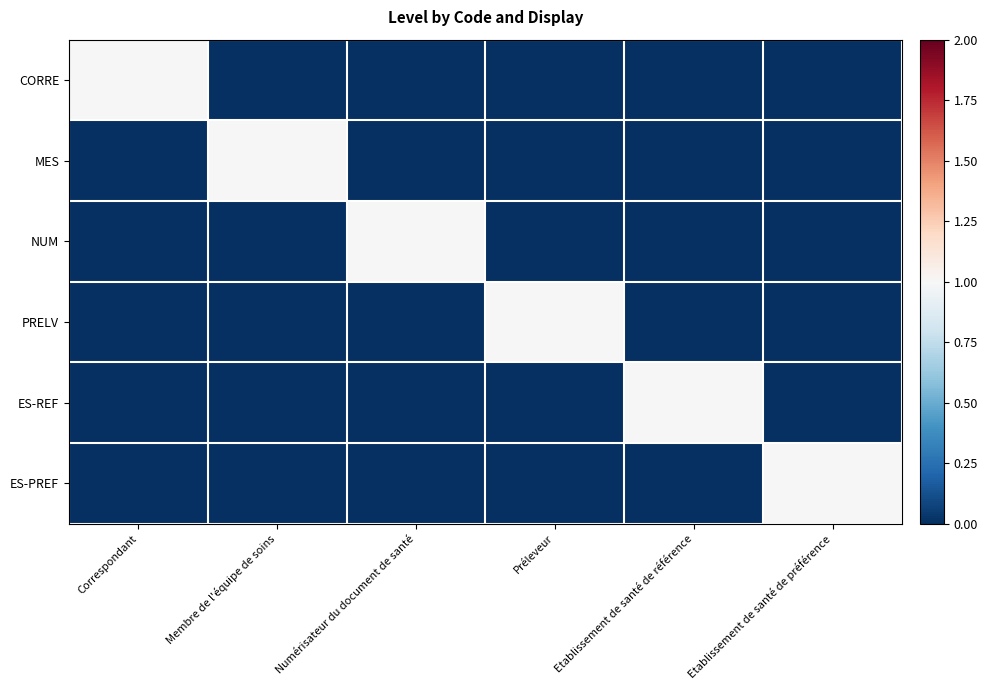

What is the total value across all series at Etablissement de santé de référence?

1